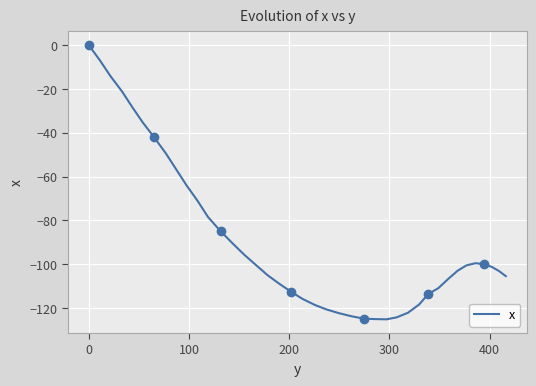

Where does the data first go above -101?

−100